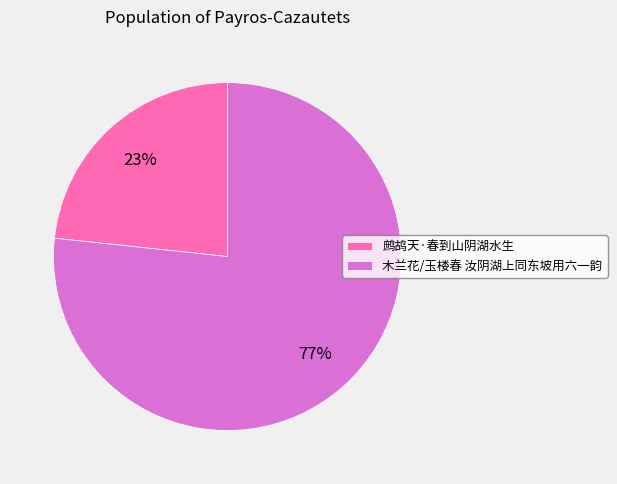

Is it true that 木兰花/玉楼春 汝阴湖上同东坡用六一韵 is 77% of the pie?

True